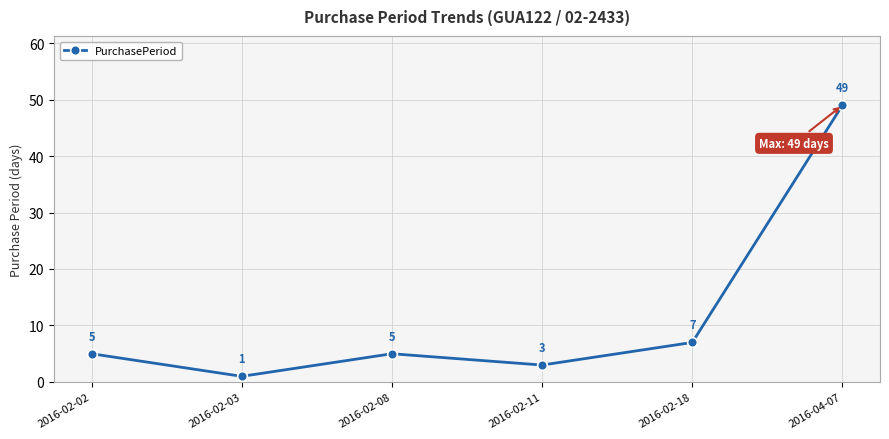

True or false: the data shows 2 at 2016-02-08.

False